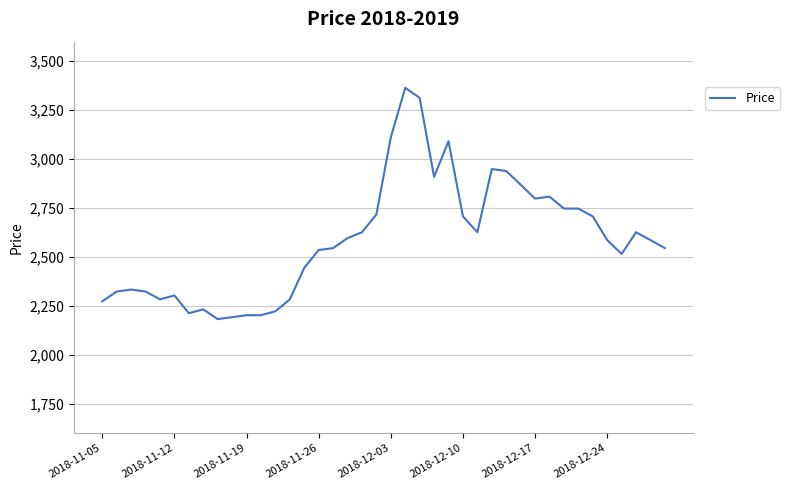

What is the value of the 3rd point from the left?

2333